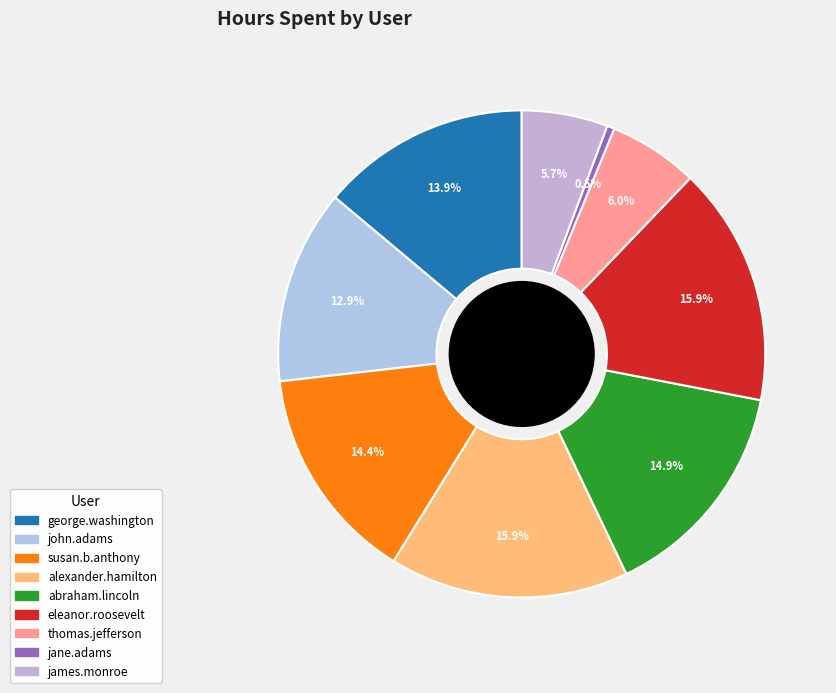

How many slices are in this pie chart?

9